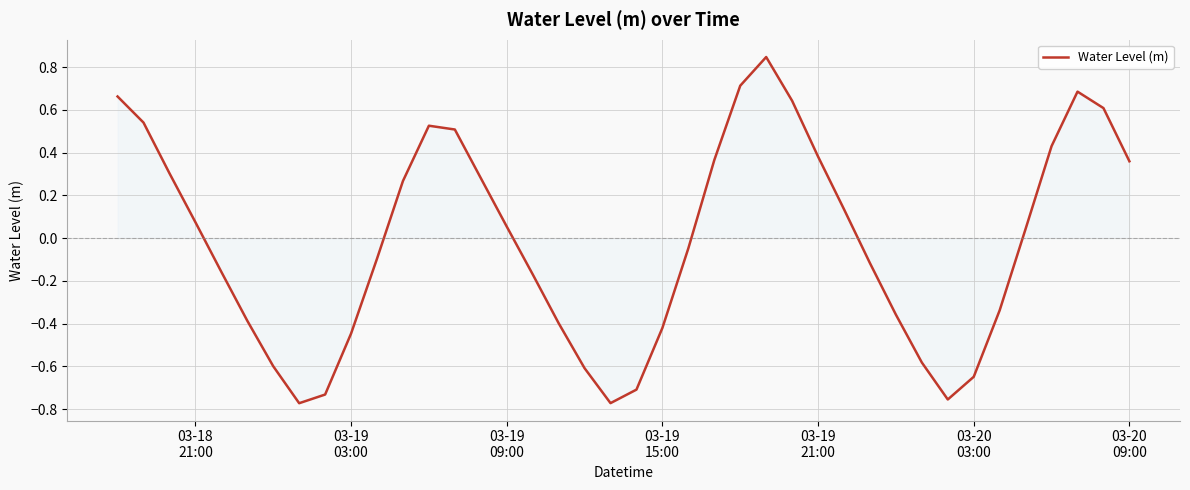

What is the difference between the maximum and minimum values?

1.6